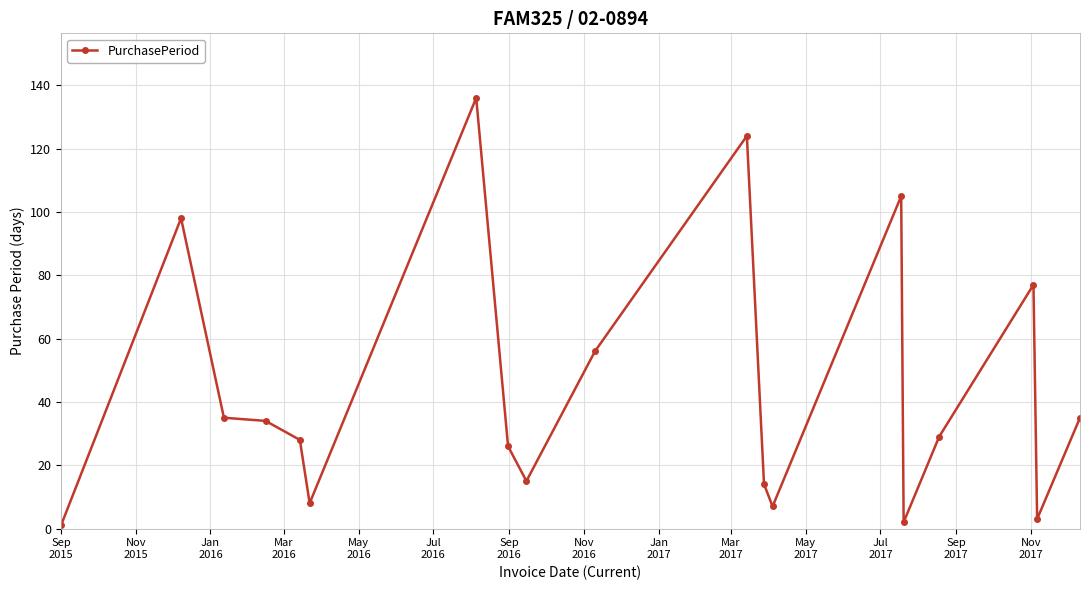

True or false: the data has more than 2 interior local peaks.

True